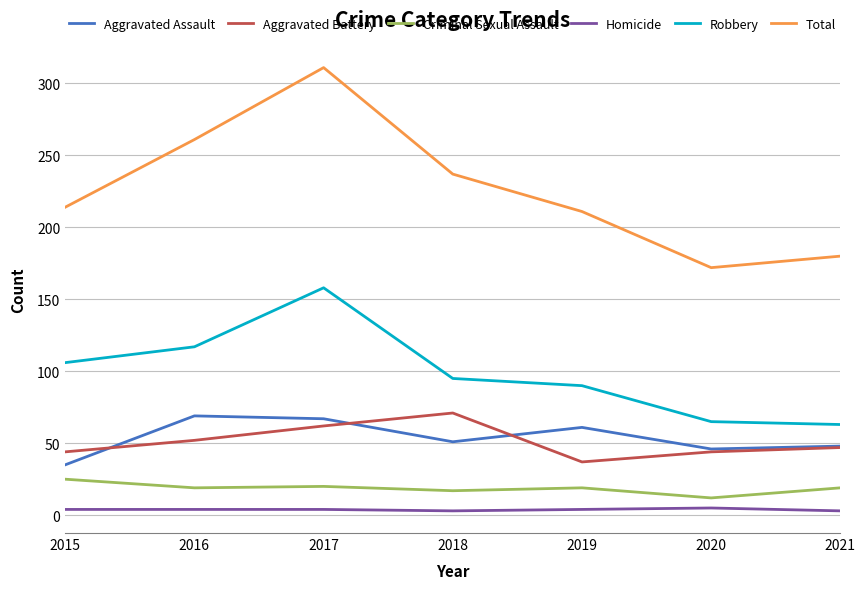

True or false: Aggravated Battery and Homicide cross at least once.

False